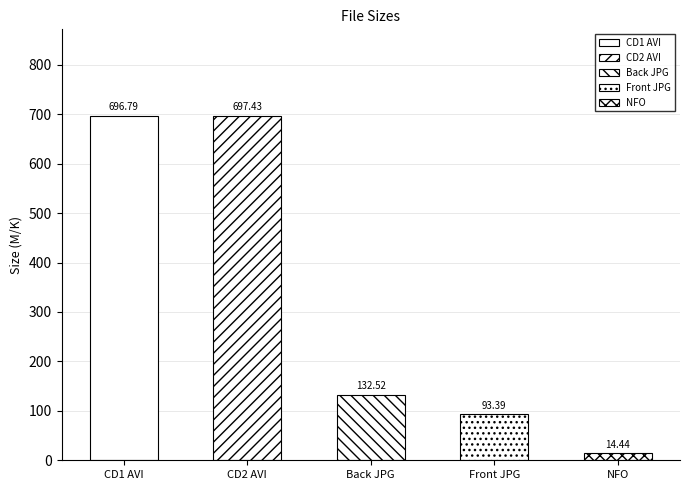

What is the average value?

326.9